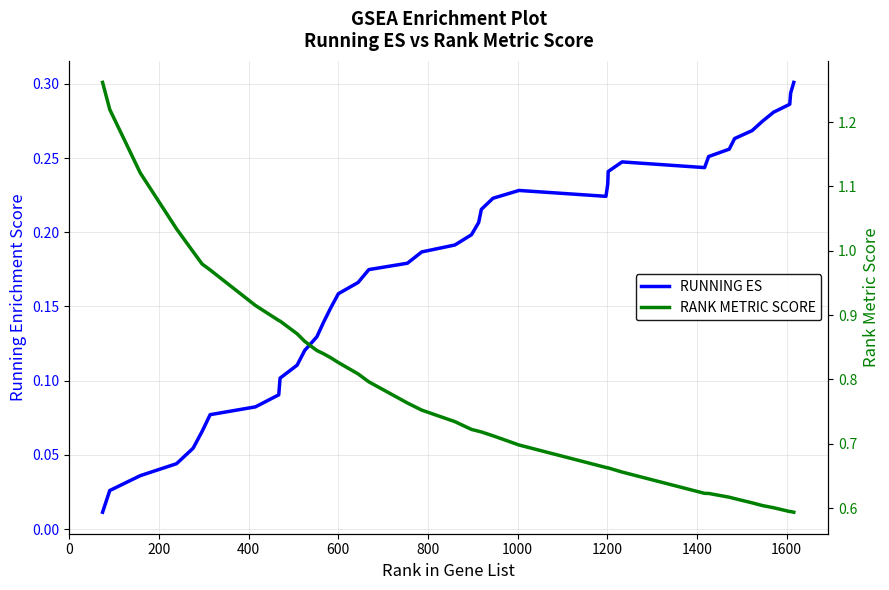

True or false: RUNNING ES and RANK METRIC SCORE cross at least once.

False